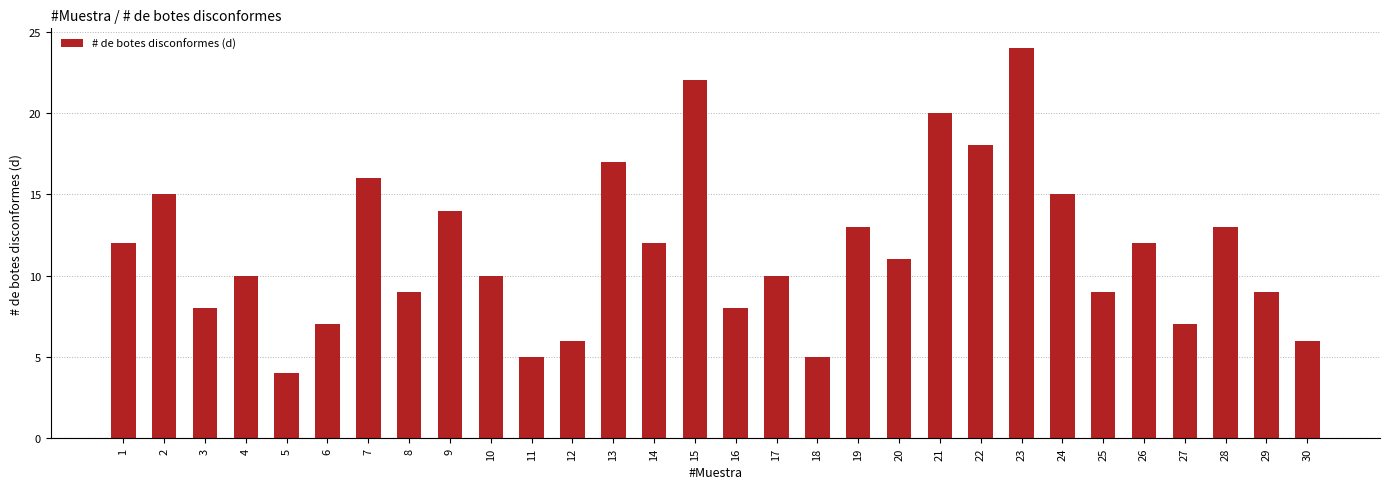

Reading left to right, transcribe all the data shown in this chart.

1=12	2=15	3=8	4=10	5=4	6=7	7=16	8=9	9=14	10=10	11=5	12=6	13=17	14=12	15=22	16=8	17=10	18=5	19=13	20=11	21=20	22=18	23=24	24=15	25=9	26=12	27=7	28=13	29=9	30=6